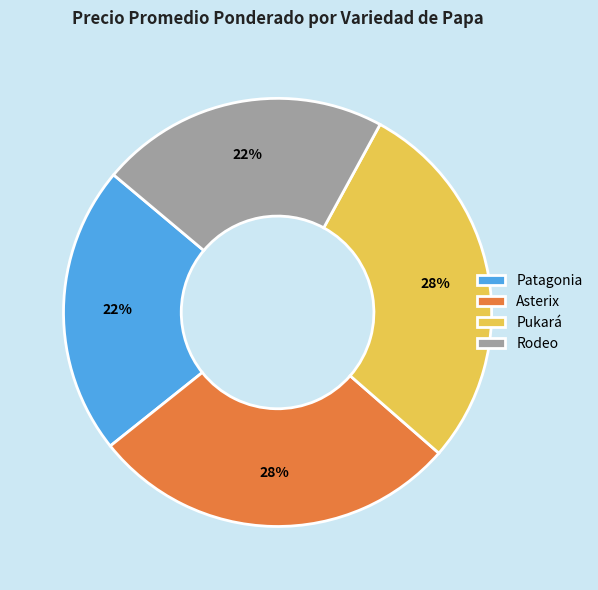

Is Asterix the majority of the pie?

No